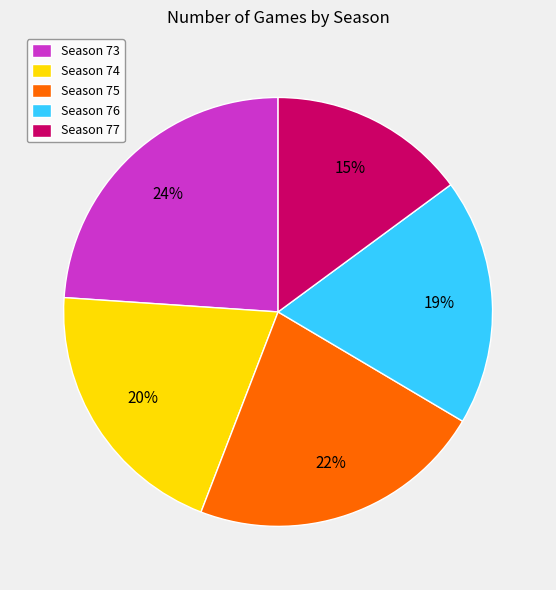

What is the smallest slice in the pie chart?

Season 77